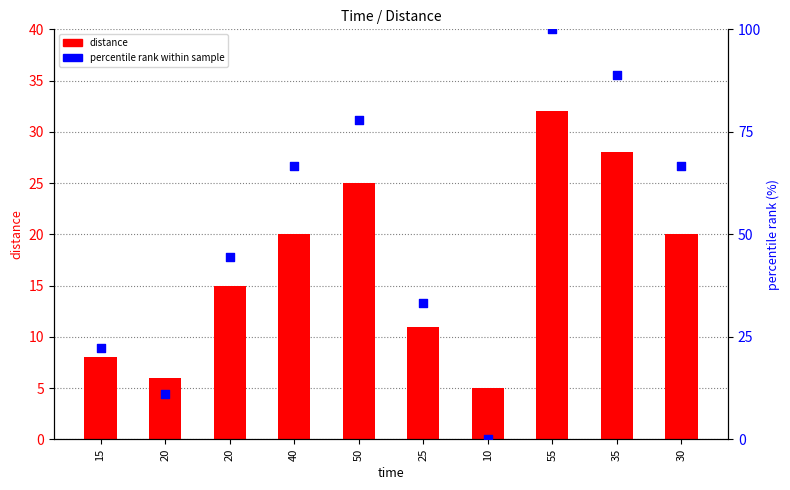

Which series has the largest total across all categories?

percentile rank within sample